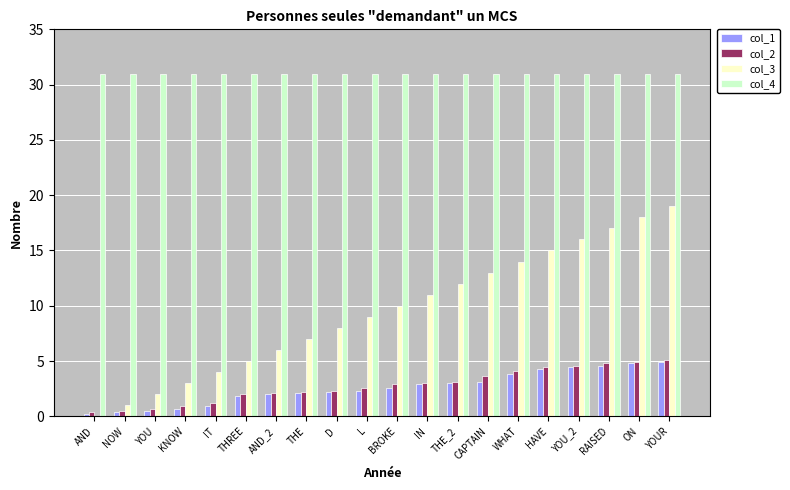

Read the col_2 value at THE_2.

3.1